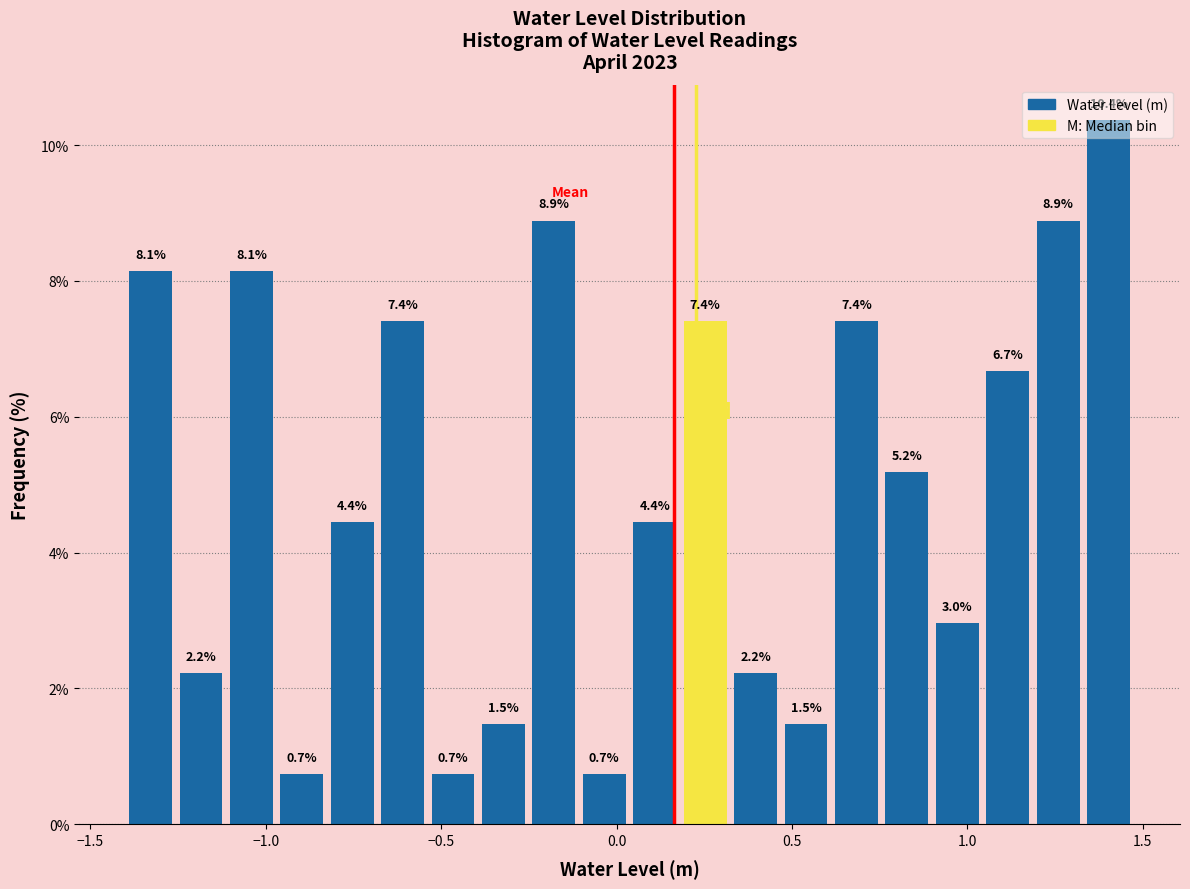

Around what value on the x-axis is the tallest bar? Give the approximate position of its centre, as read against the axis.

1.40